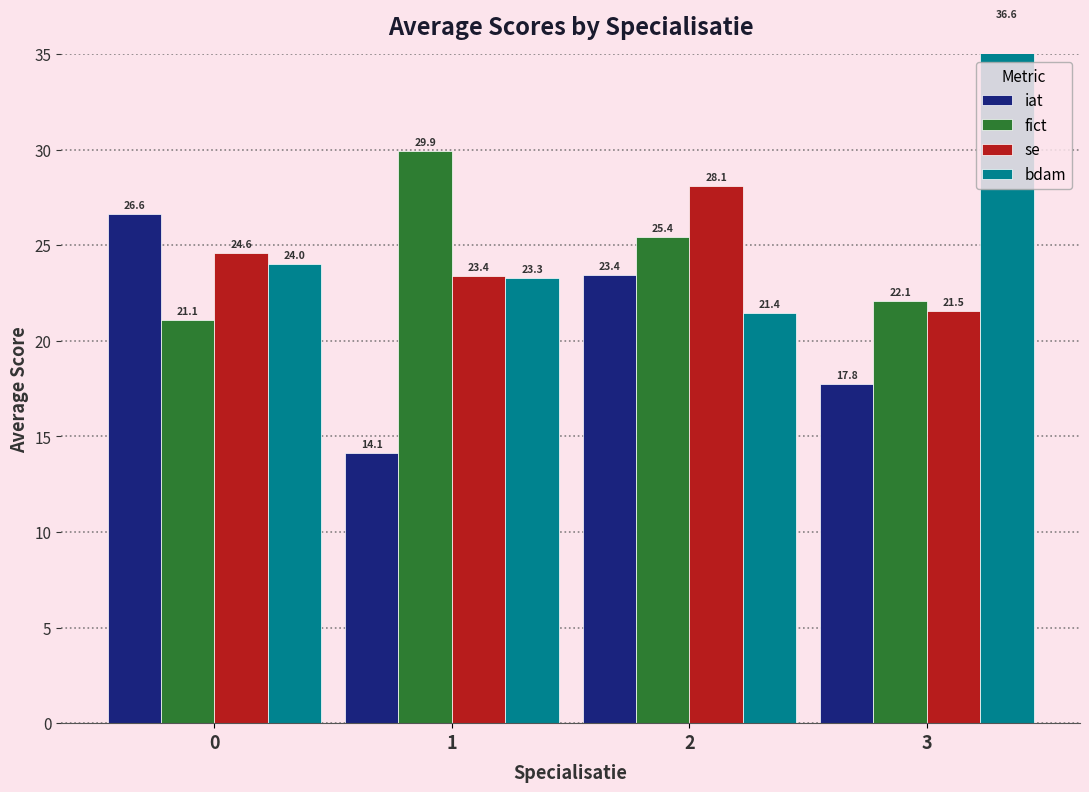

True or false: iat has a value of 4.8 at 3.

False